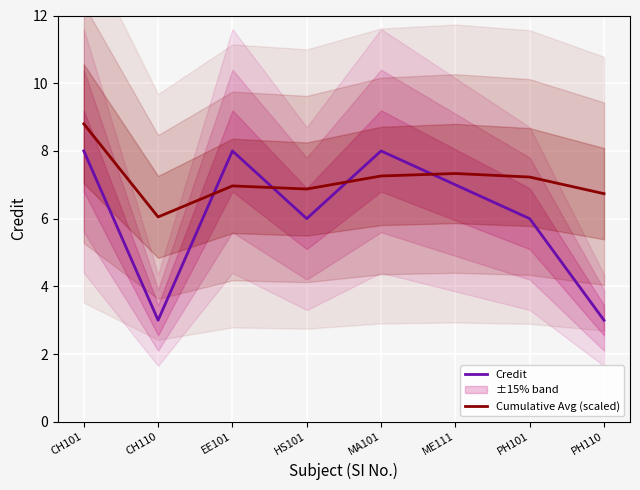

At which label is Cumulative Avg (scaled) closest to 7?

EE101